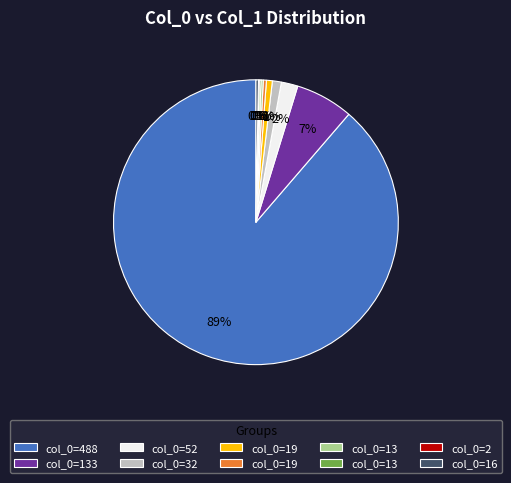

To the nearest percent, what is the difference between the largest and smallest slice percentages?

89%